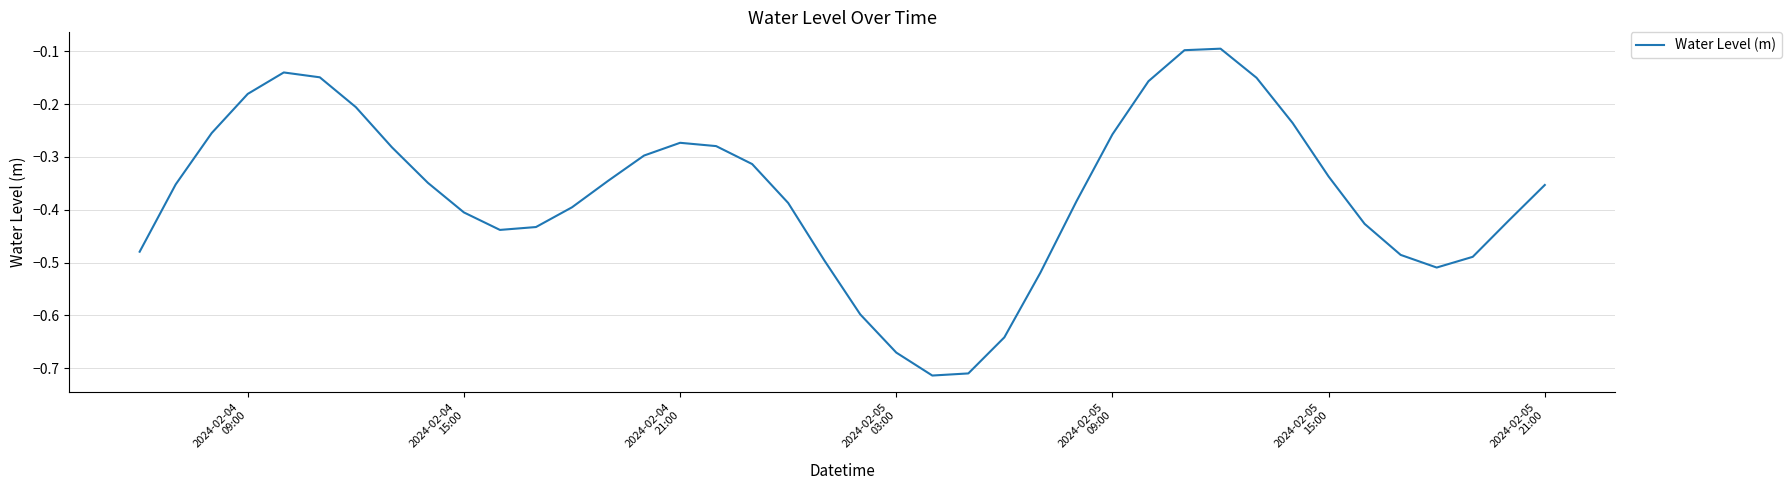

What is the sum of all values?

-14.7